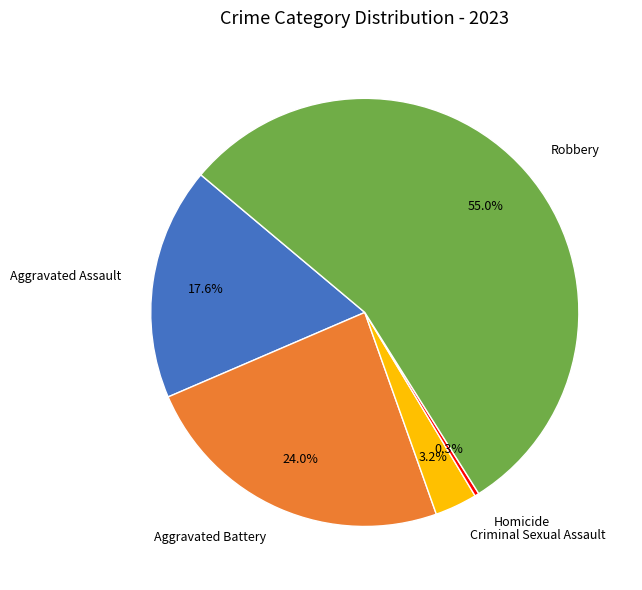

Do Criminal Sexual Assault and Aggravated Battery together represent more than half of the pie?

No